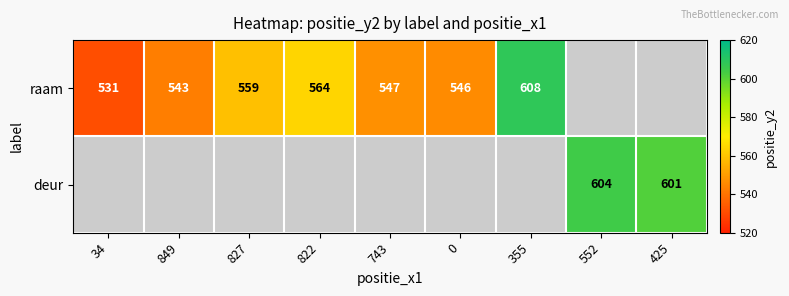

What is the sum of the raam values at 0 and 822?

1110